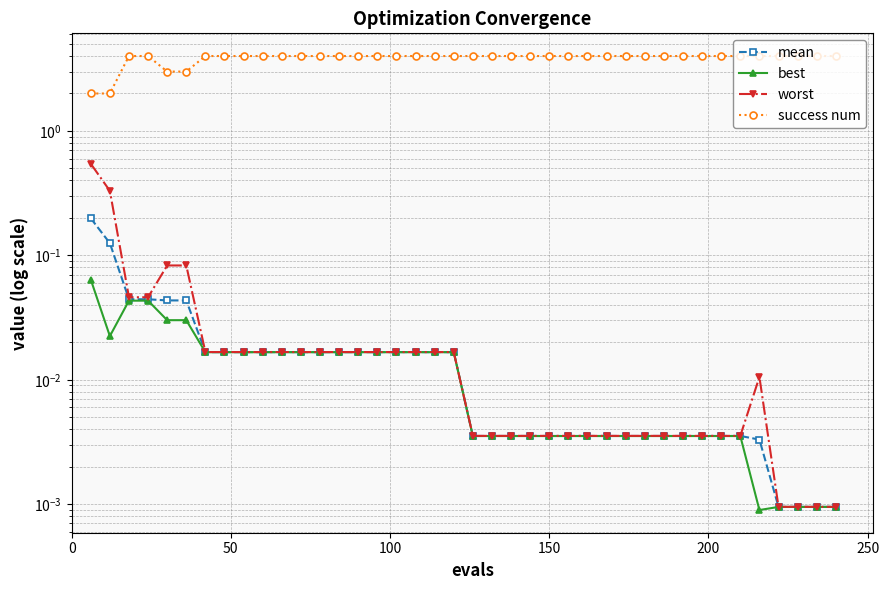

True or false: success num and worst intersect in this chart.

False